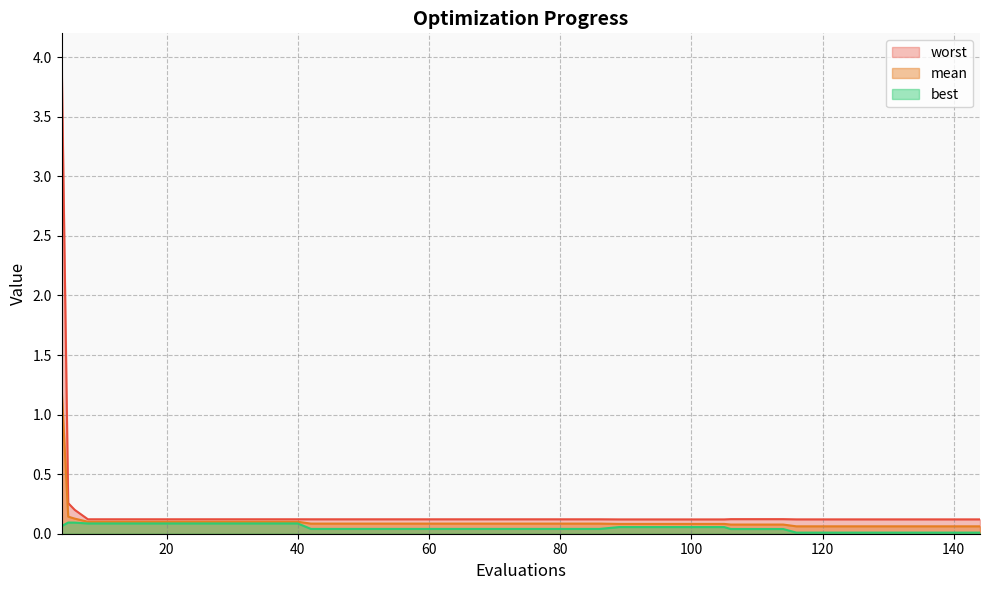

Rank the series at 58 from lowest to highest value.

best, mean, worst